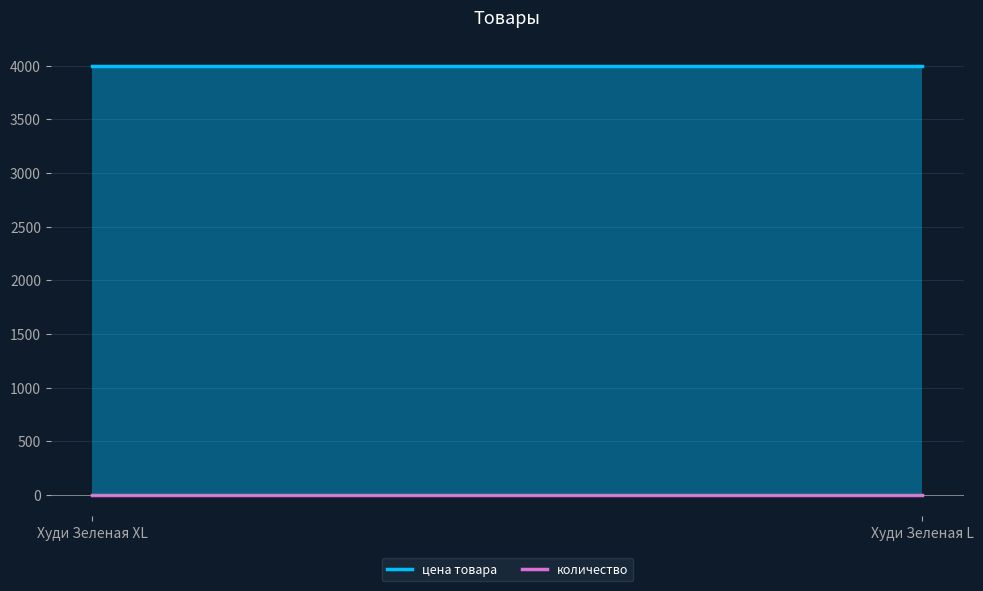

Rank the series by their average value, from highest to lowest.

цена товара, количество